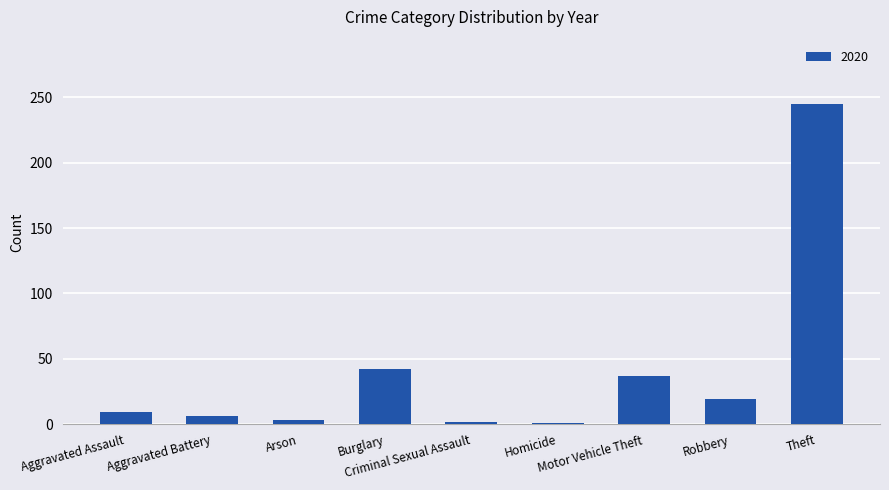

What is the greatest value displayed?

245